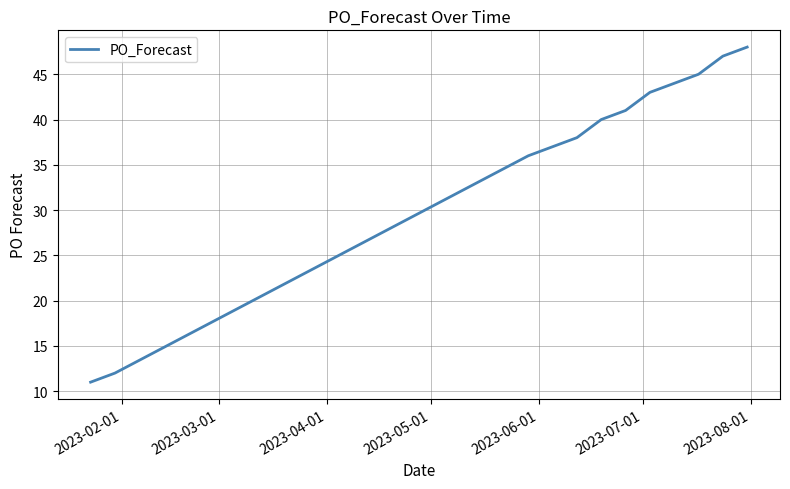

Reading left to right, list all the values displayed in this chart.

11	12	36	37	38	40	41	43	44	45	47	48